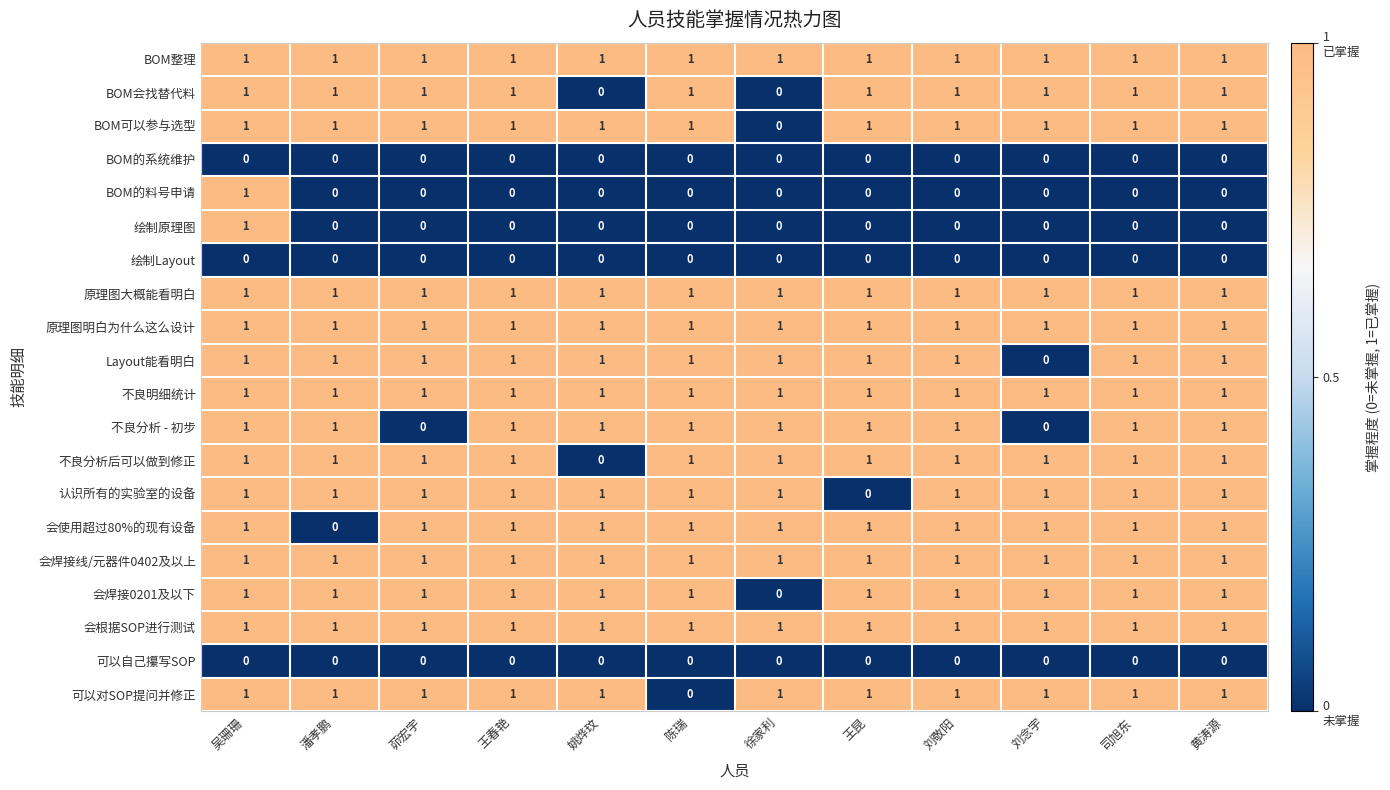

At which label does 绘制原理图 reach its peak?

吴珊珊